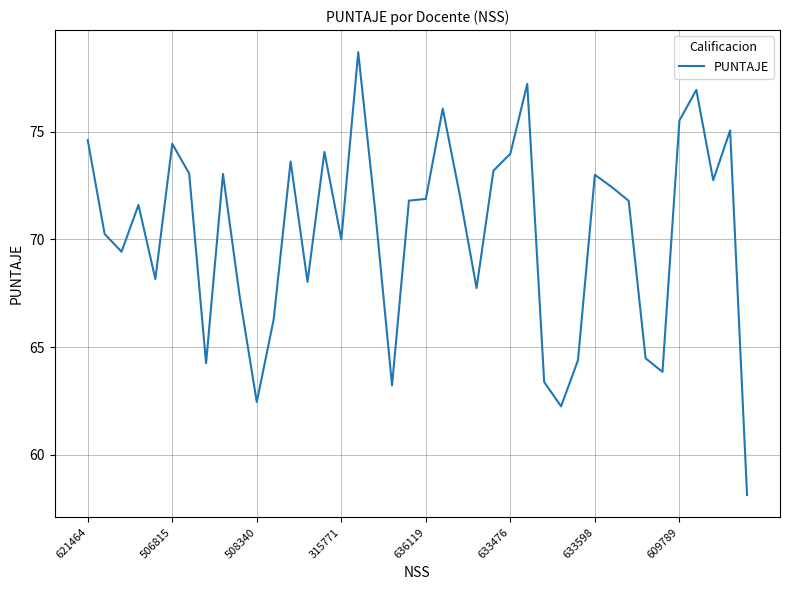

What is the difference between the maximum and minimum values?

20.6